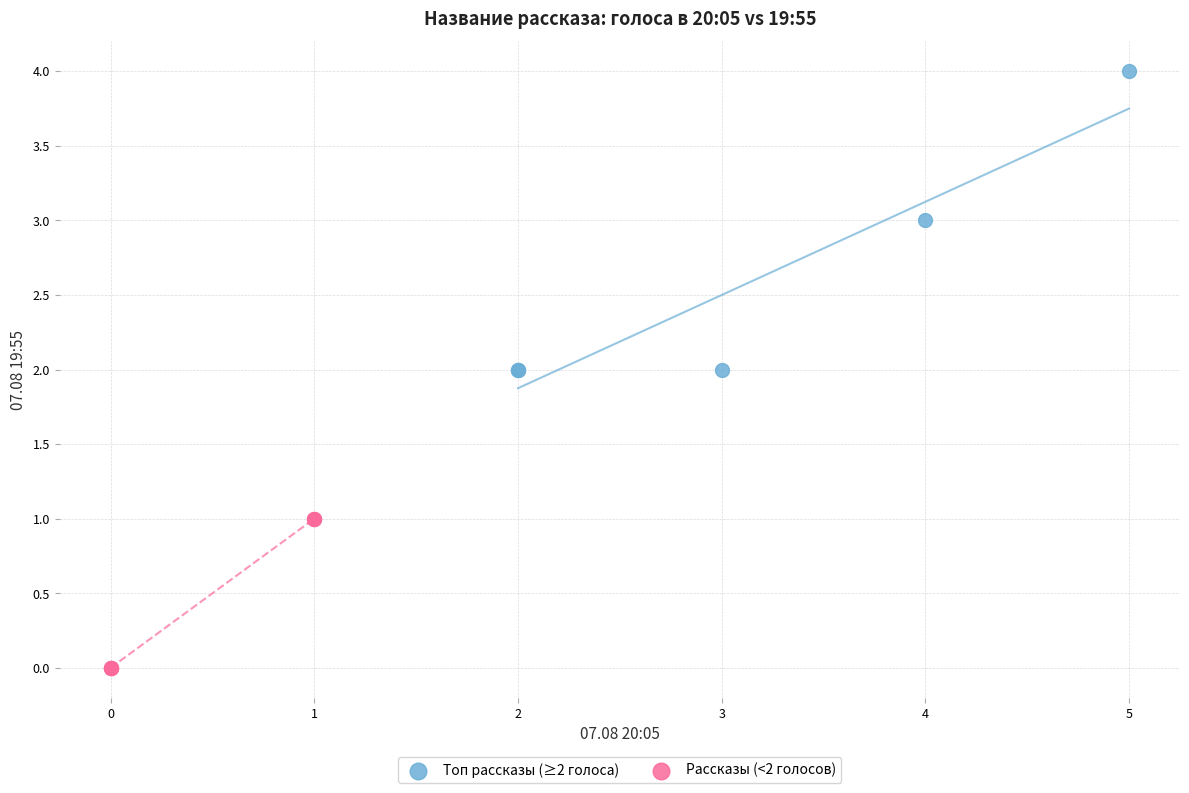

Which series has the largest Y range (max minus min)?

Топ рассказы (≥2 голоса)